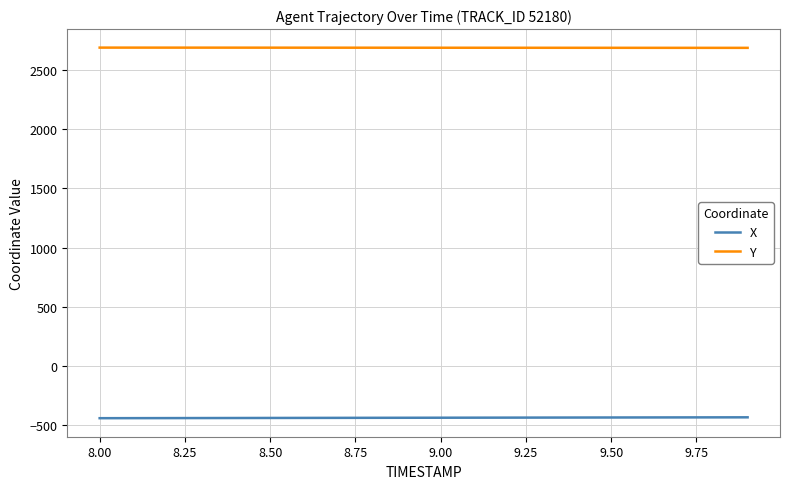

Rank the series by their average value, from lowest to highest.

X, Y